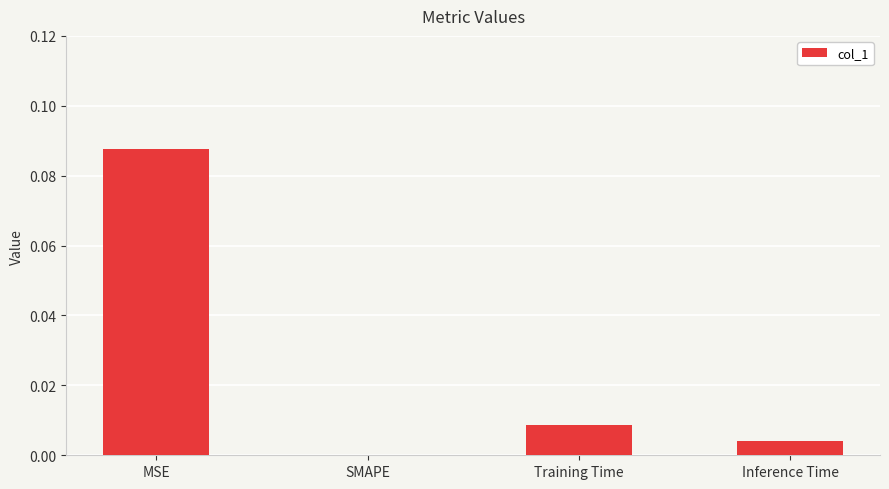

Which label corresponds to the largest value in the chart?

MSE